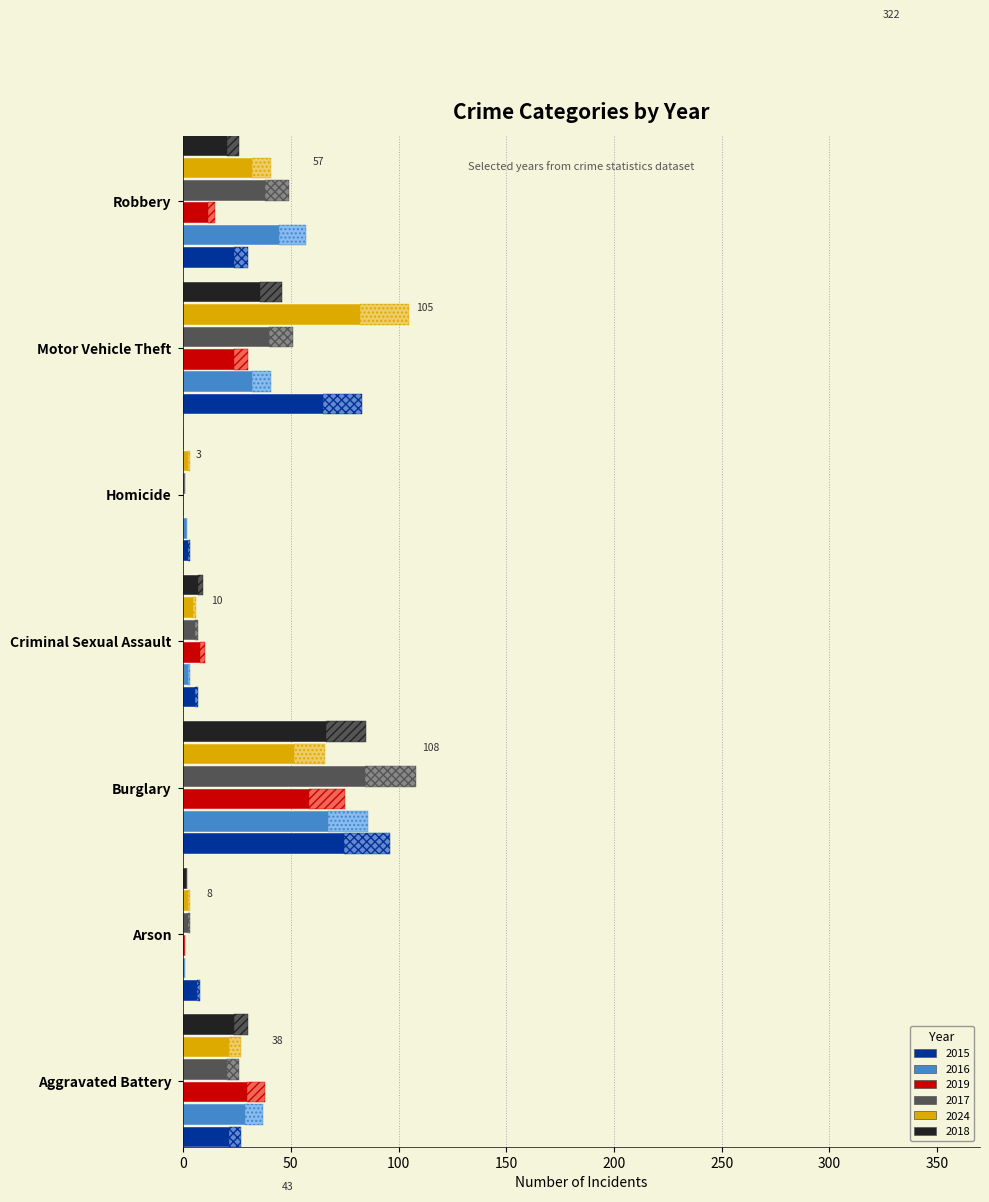

Which series has the largest total across all categories?

2015_hatch